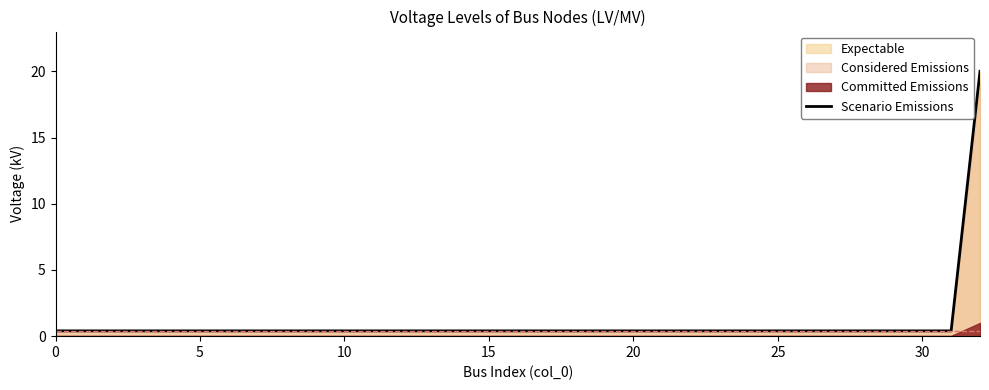

What is the difference between the maximum and minimum values?

19.6